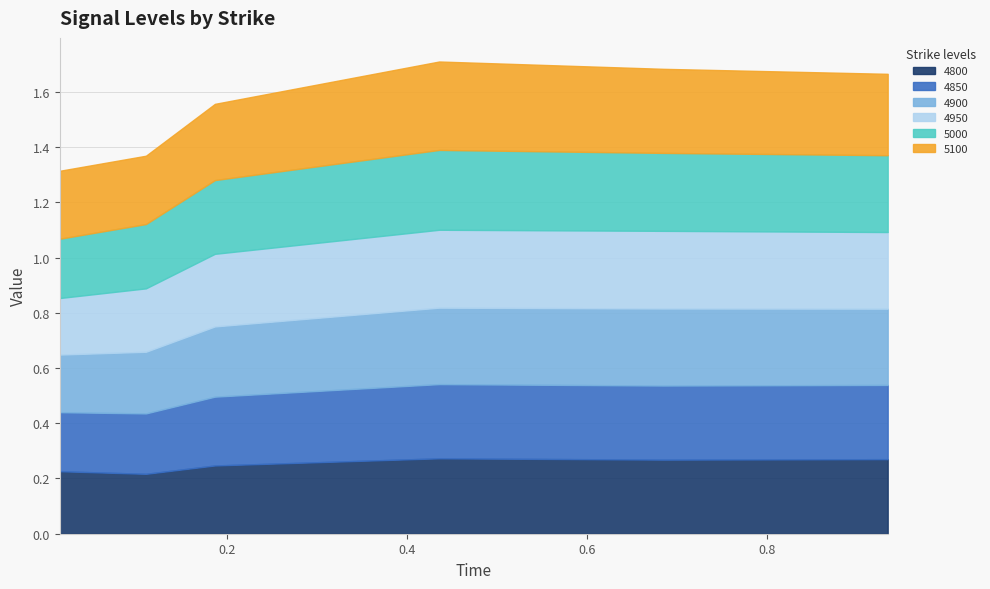

What is the minimum value shown in the chart?

0.2